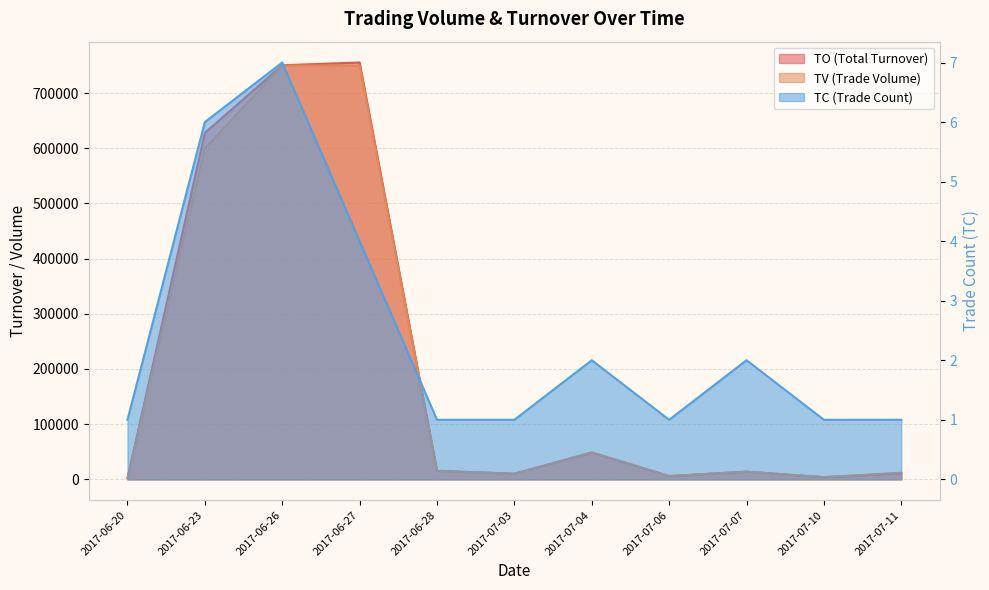

What is the difference between the maximum and minimum values in the TO series?

753450